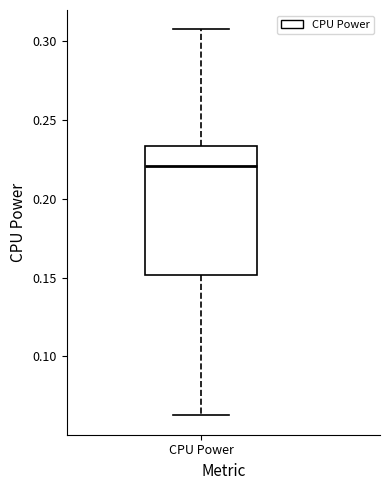

Transcribe this box plot: give where the median line is, the range the box spans, and where the two whiskers end, as read against the y-axis. The values are not printed on the chart, so give them approximately, as read against the axis.

median 0.220, box 0.150 to 0.235, whiskers 0.065 to 0.310